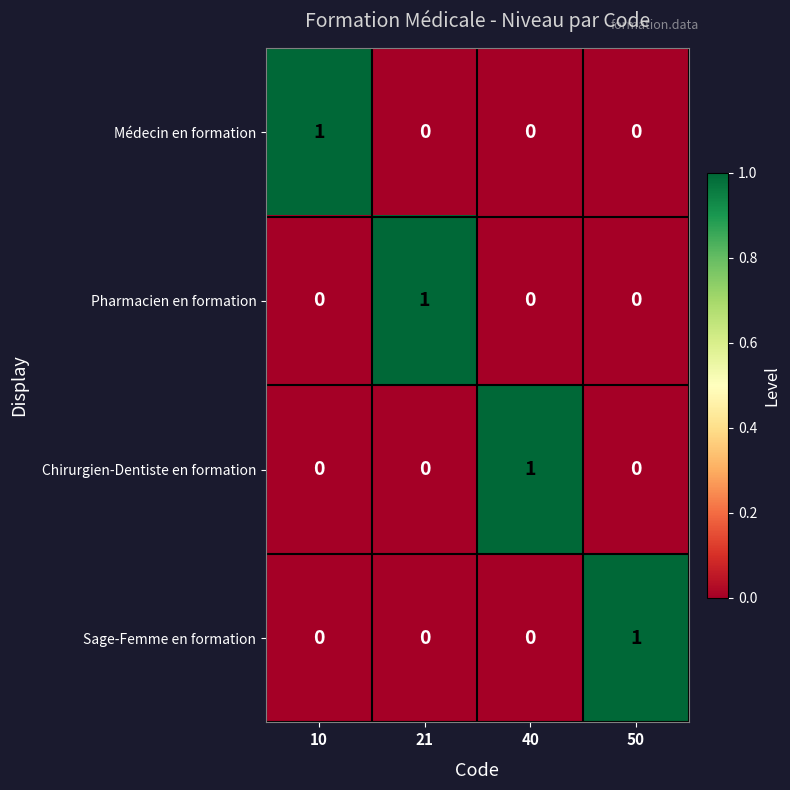

At how many categories does at least one series exceed 0?

4